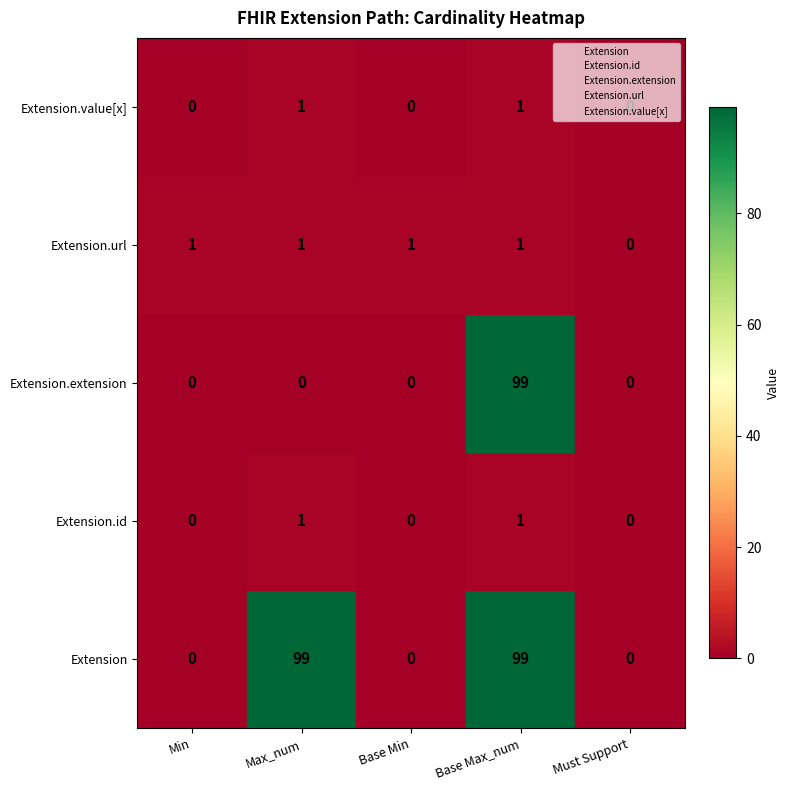

Which series has the largest range (max minus min)?

Extension